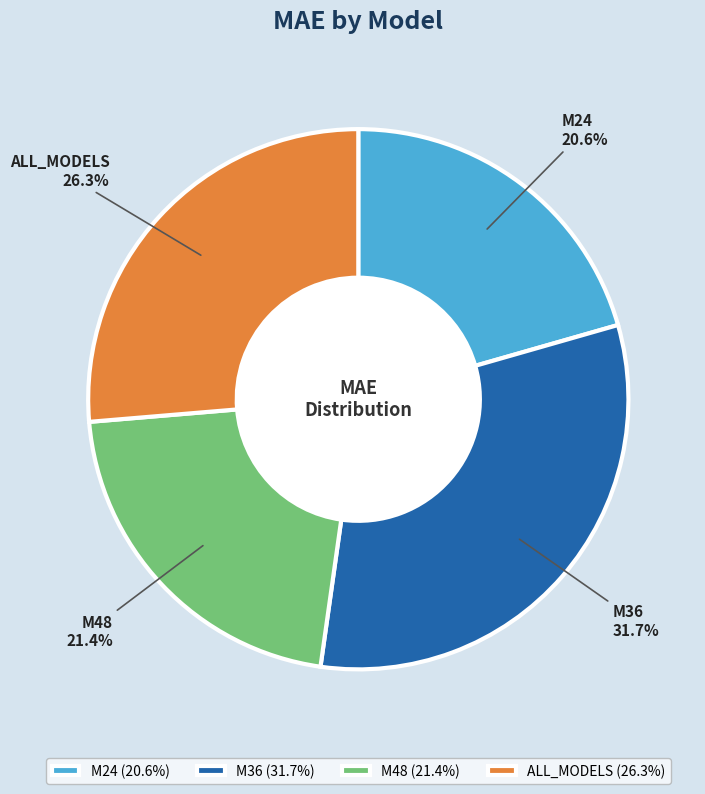

What portion of the pie excludes M36?

68.3%